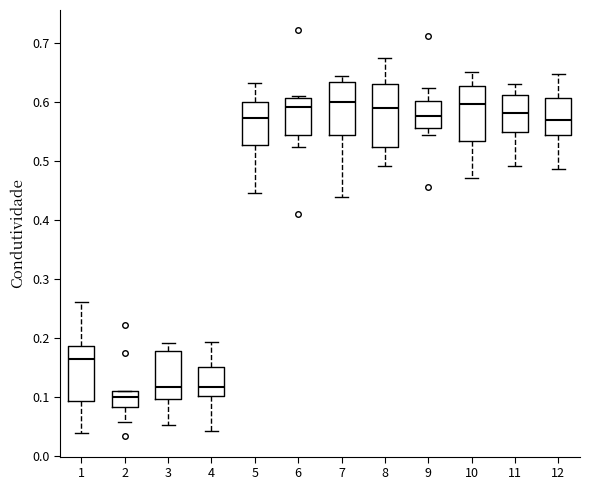

Reading left to right, transcribe this box plot: for each box, give where its median line is, the range the box spans, and where its two whiskers end, as read against the y-axis. The values are not printed on the chart, so give them approximately, as read against the axis.

1: median 0.17, box 0.09 to 0.19, whiskers 0.04 to 0.26
2: median 0.10, box 0.08 to 0.11, whiskers 0.06 to 0.11
3: median 0.12, box 0.10 to 0.18, whiskers 0.05 to 0.19
4: median 0.12, box 0.10 to 0.15, whiskers 0.04 to 0.19
5: median 0.57, box 0.53 to 0.60, whiskers 0.45 to 0.63
6: median 0.59, box 0.54 to 0.61, whiskers 0.53 to 0.61 (just above the box's upper edge)
7: median 0.60, box 0.54 to 0.63, whiskers 0.44 to 0.64
8: median 0.59, box 0.52 to 0.63, whiskers 0.49 to 0.67
9: median 0.58, box 0.56 to 0.60, whiskers 0.55 to 0.62
10: median 0.60, box 0.53 to 0.63, whiskers 0.47 to 0.65
11: median 0.58, box 0.55 to 0.61, whiskers 0.49 to 0.63
12: median 0.57, box 0.54 to 0.61, whiskers 0.49 to 0.65